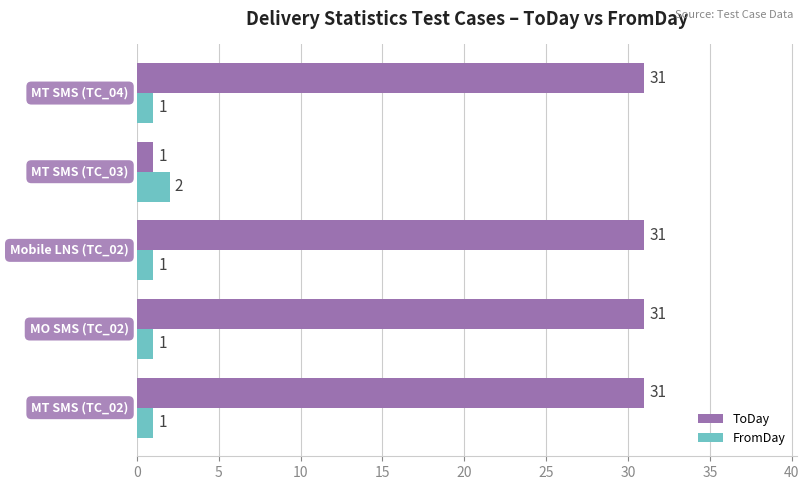

Which series has the largest total across all categories?

ToDay